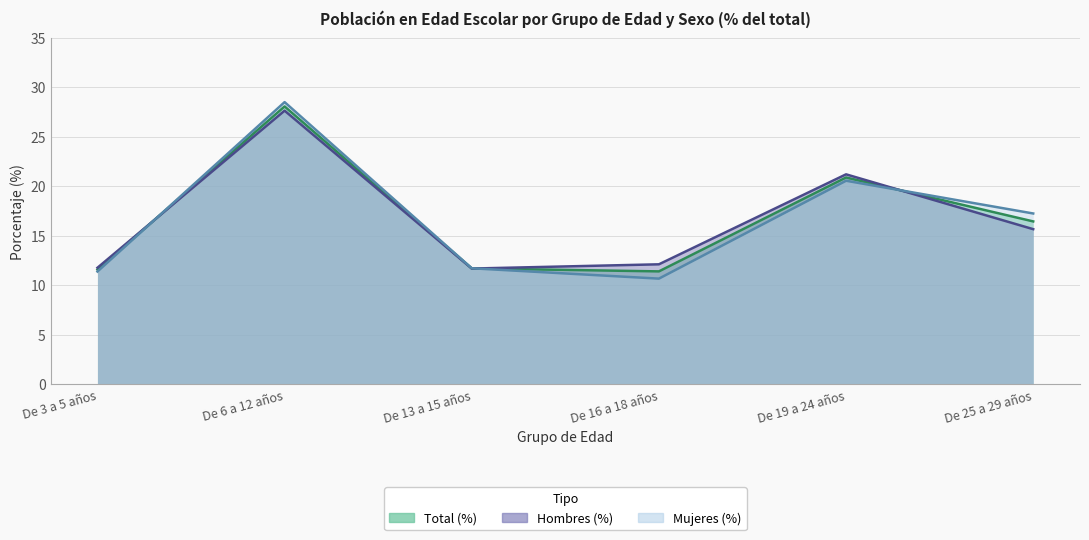

The Total (%) series shows 28.0 at De 6 a 12 años. True or false?

True